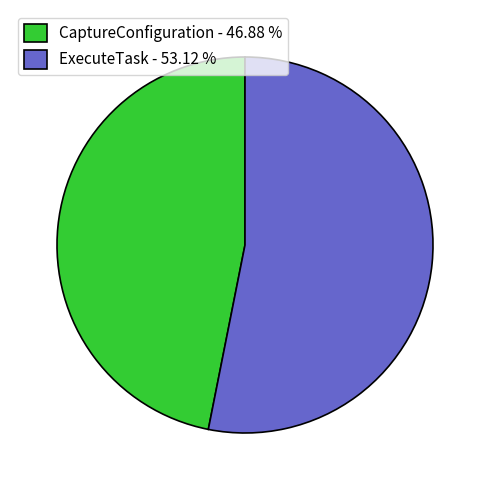

Is the sum of ExecuteTask - 53.12 % and CaptureConfiguration - 46.88 % greater than half?

Yes